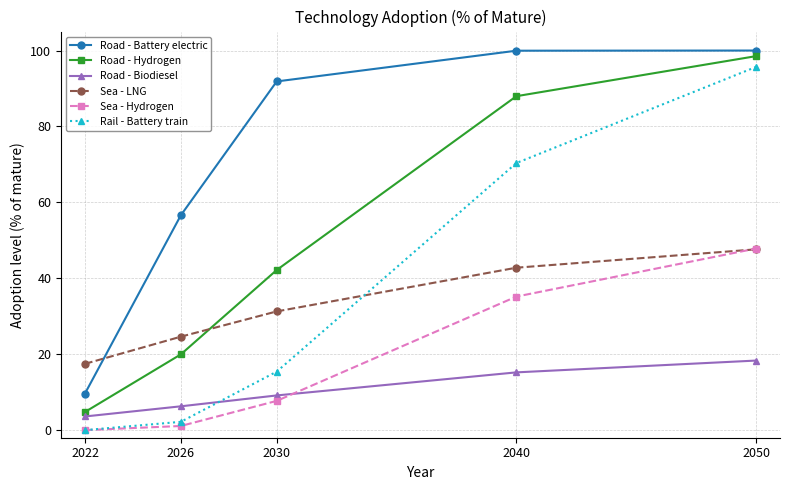

Where does the Sea - LNG series first go above 31?

2030